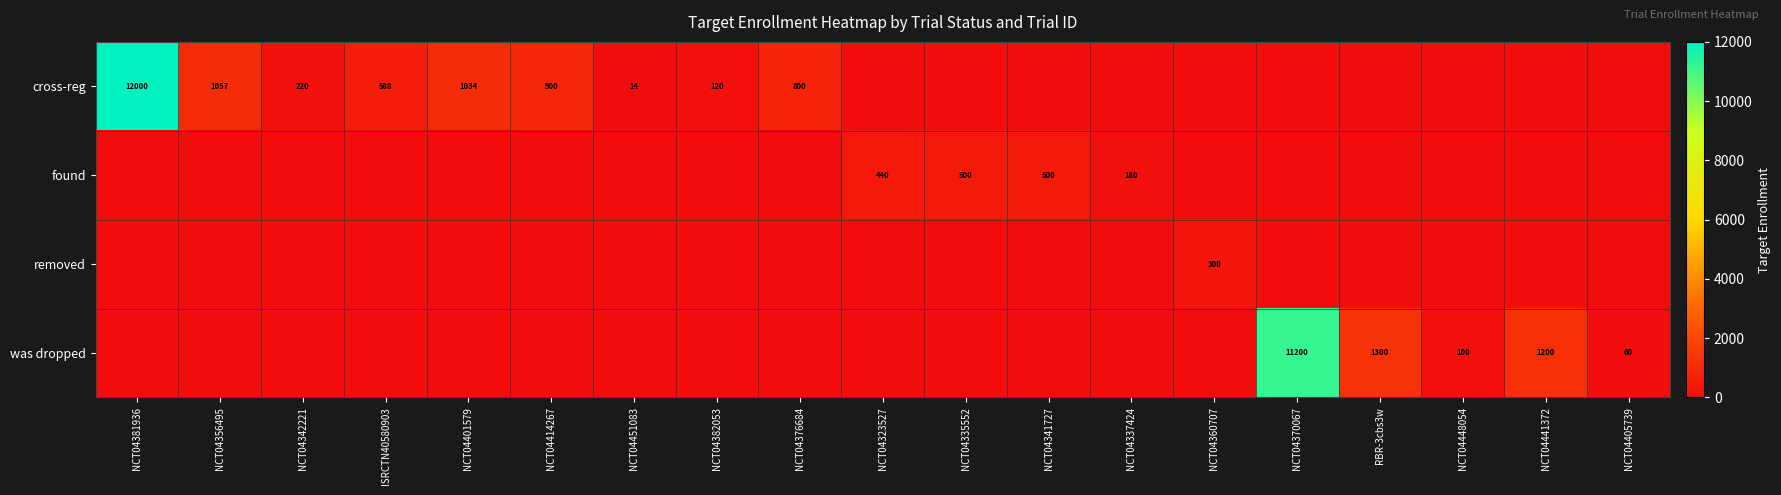

What is the sum of the cross-reg values at NCT04382053 and NCT04376684?

920